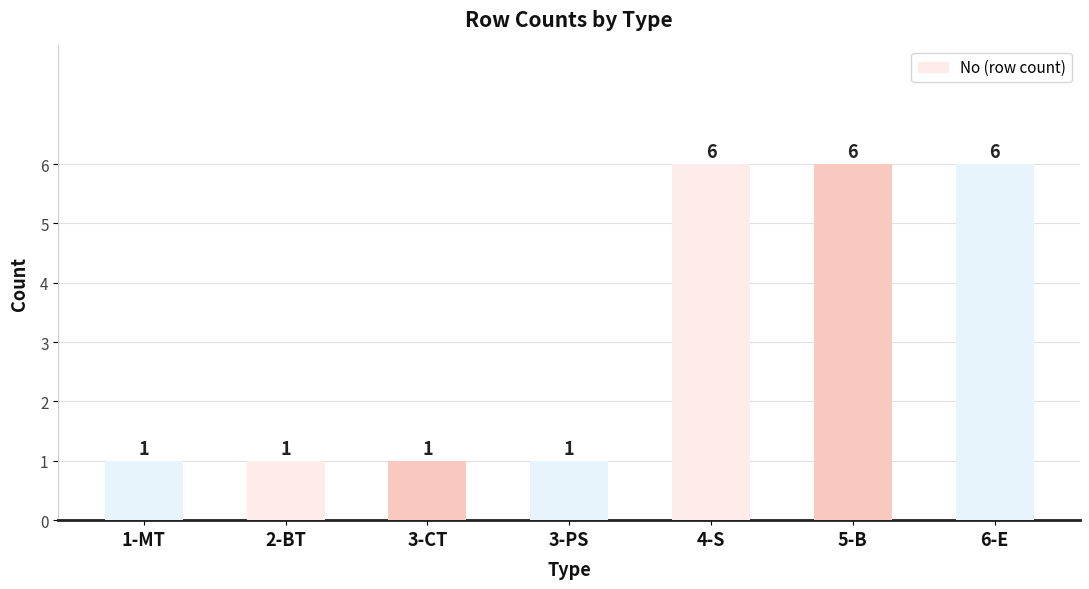

What is the label of the 7th bar from the right?

1-MT